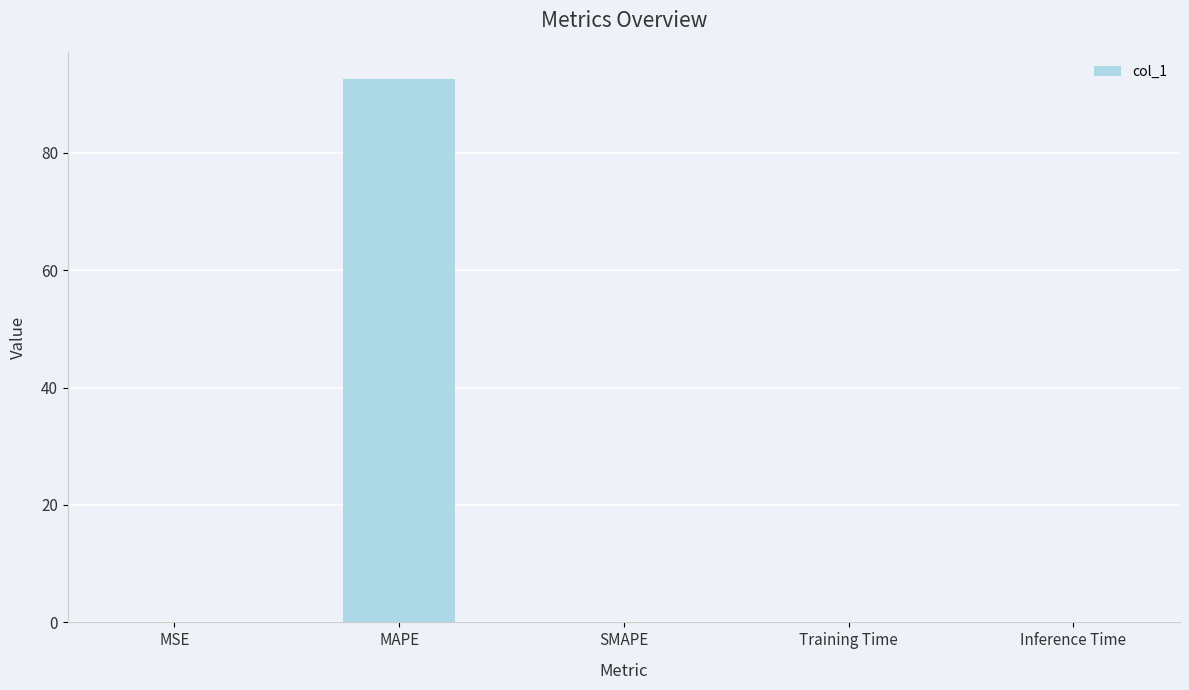

Are the bars horizontal?

No